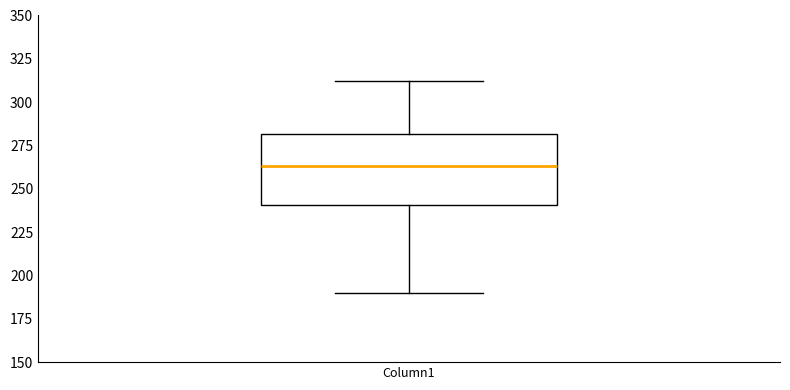

Where does the upper whisker of the box for Column1 end on the y-axis? The values are not printed on the chart, so give them approximately, as read against the axis.

310